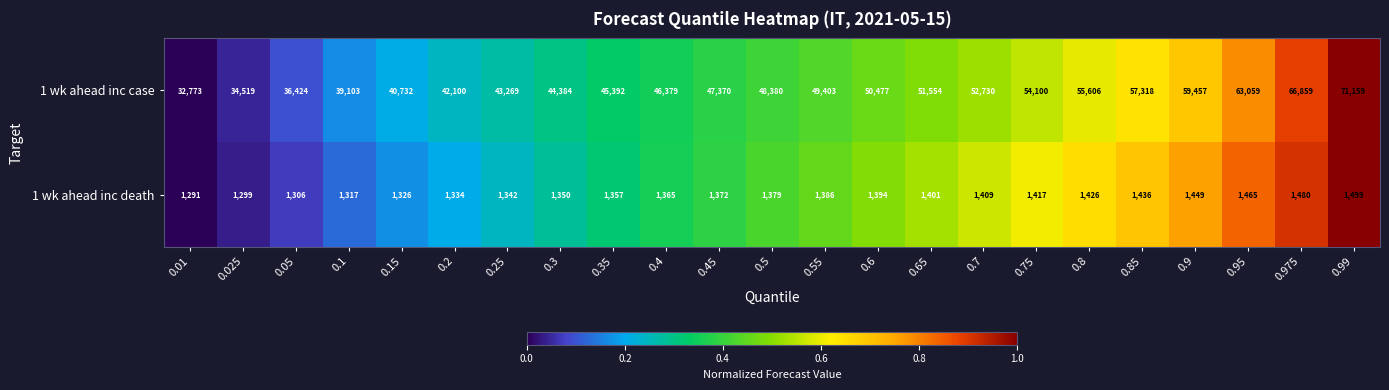

Rank the series by their maximum value, from lowest to highest.

1 wk ahead inc death, 1 wk ahead inc case